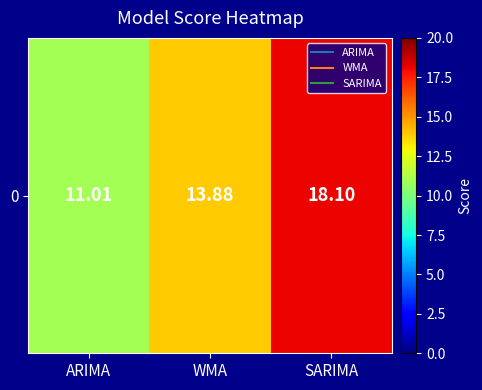

What is the difference between the values at ARIMA and SARIMA?

7.1